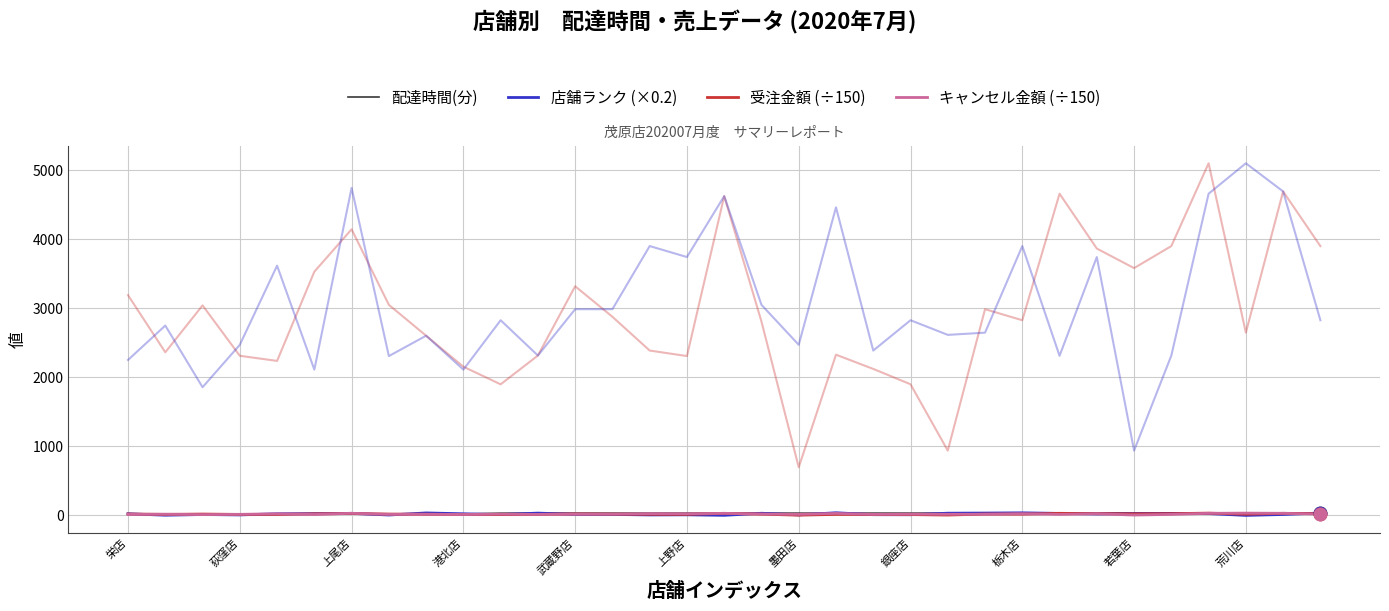

What are all the series names shown in the legend?

配達時間(分), 店舗ランク (×0.2), 受注金額 (÷150), キャンセル金額 (÷150)